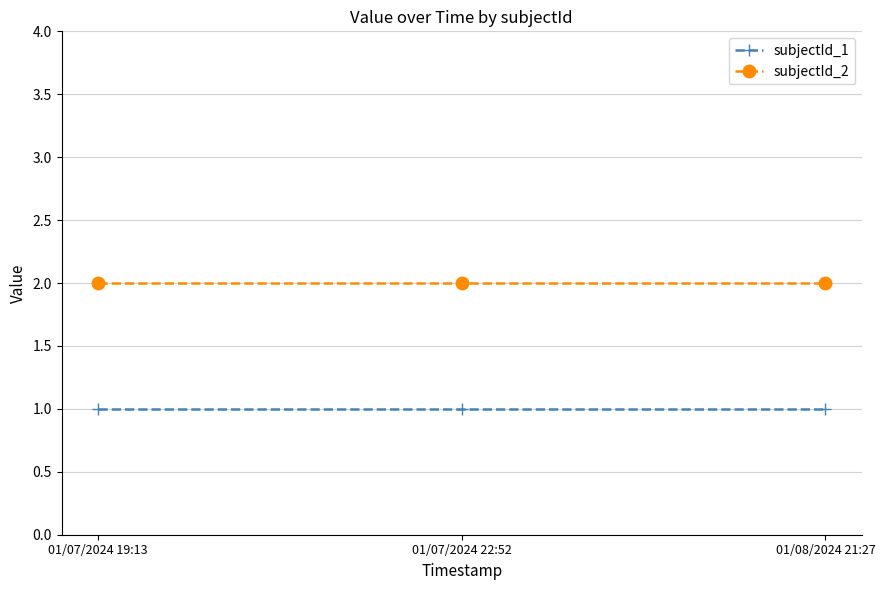

What is the label of the 2nd point from the left?

01/07/2024 22:52